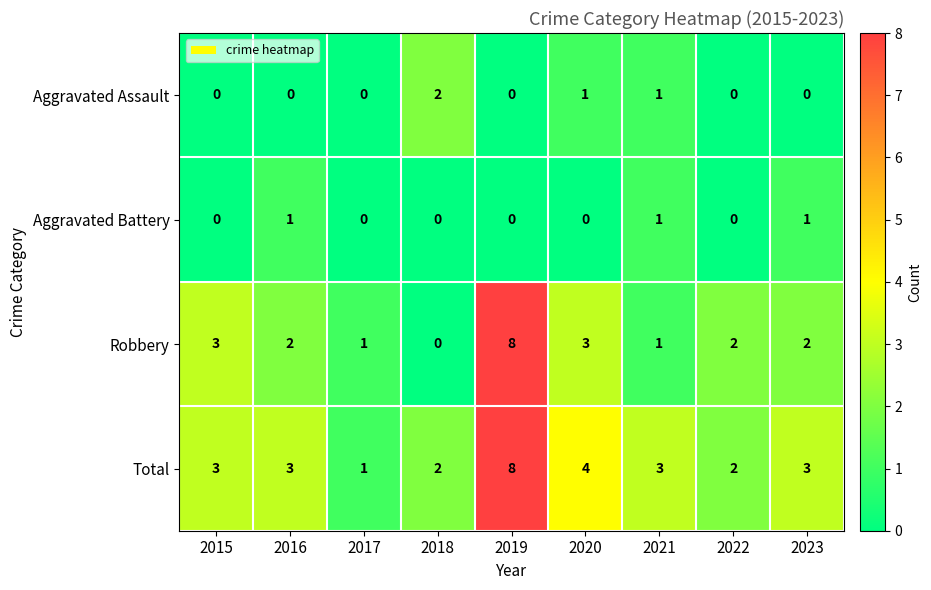

What is the difference between the maximum and second lowest values in the Robbery series?

7